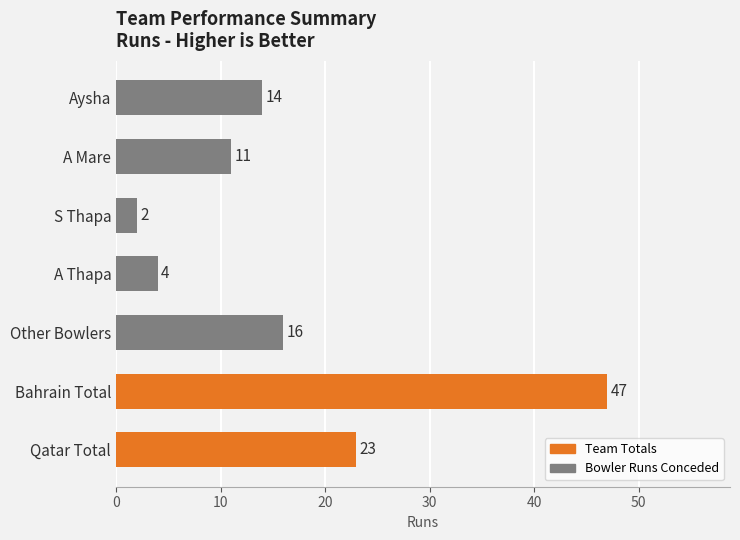

List the labels in order of value, smallest first.

S Thapa, A Thapa, A Mare, Aysha, Other Bowlers, Qatar Total, Bahrain Total